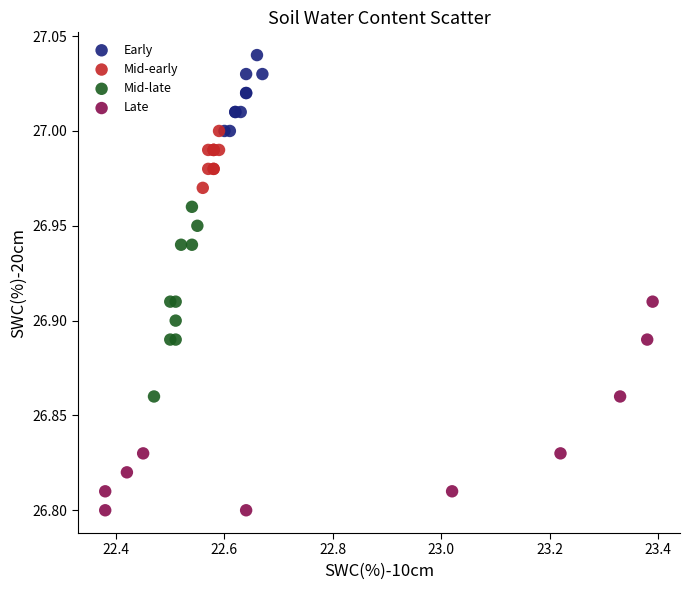

What are all the series names shown in the legend?

Early, Mid-early, Mid-late, Late